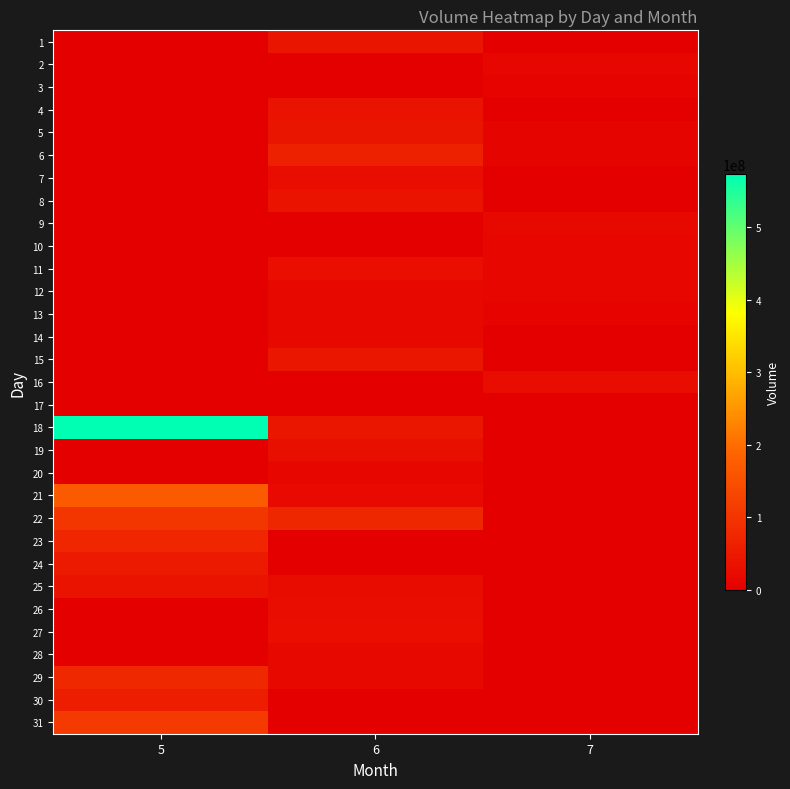

Reading left to right, extract all data points from this chart.

1: 5=0	6=41855500	7=0
2: 5=0	6=0	7=14122000
3: 5=0	6=0	7=8763600
4: 5=0	6=35230300	7=0
5: 5=0	6=42473400	7=10032100
6: 5=0	6=61489200	7=10945600
7: 5=0	6=26159500	7=0
8: 5=0	6=38034000	7=0
9: 5=0	6=0	7=17785200
10: 5=0	6=0	7=14269500
11: 5=0	6=28219600	7=13030300
12: 5=0	6=15816800	7=11300700
13: 5=0	6=17102800	7=8108300
14: 5=0	6=16855000	7=0
15: 5=0	6=43563800	7=0
16: 5=0	6=0	7=24672100
17: 5=0	6=0	7=0
18: 5=573576400	6=42978900	7=0
19: 5=0	6=30849000	7=0
20: 5=0	6=15553600	7=0
21: 5=168192700	6=21875300	7=0
22: 5=101786600	6=74834000	7=0
23: 5=73600000	6=0	7=0
24: 5=50237200	6=0	7=0
25: 5=37149800	6=24352900	7=0
26: 5=0	6=24858700	7=0
27: 5=0	6=28568000	7=0
28: 5=0	6=17713300	7=0
29: 5=78063400	6=19526900	7=0
30: 5=57267900	6=0	7=0
31: 5=111639200	6=0	7=0